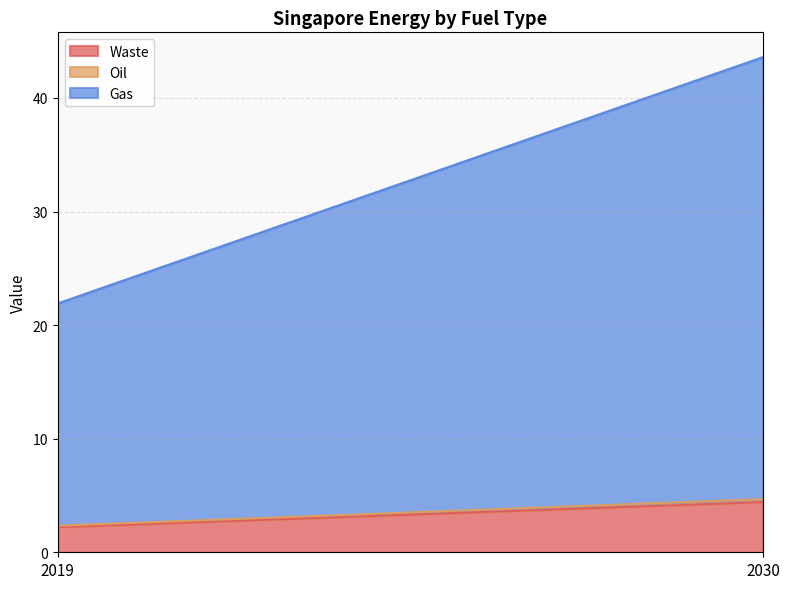

Which series has the widest spread of values?

Gas